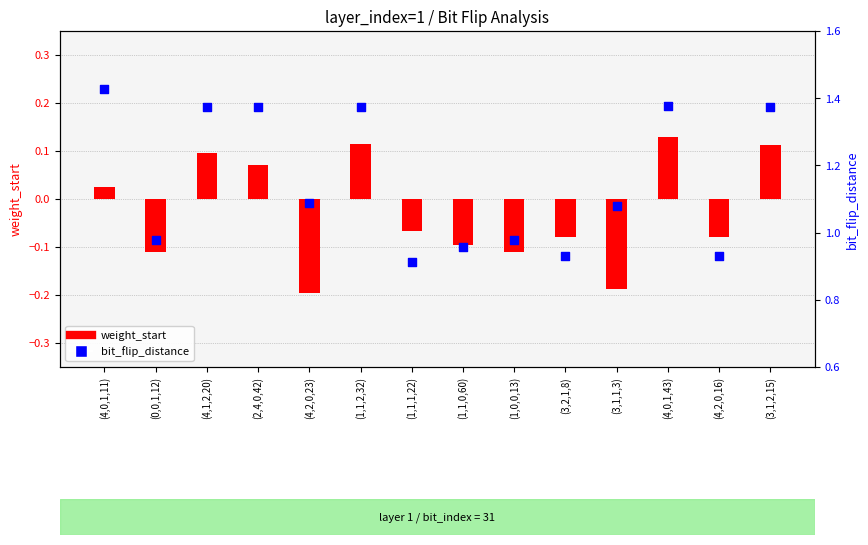

Which series has the largest total across all categories?

bit_flip_distance